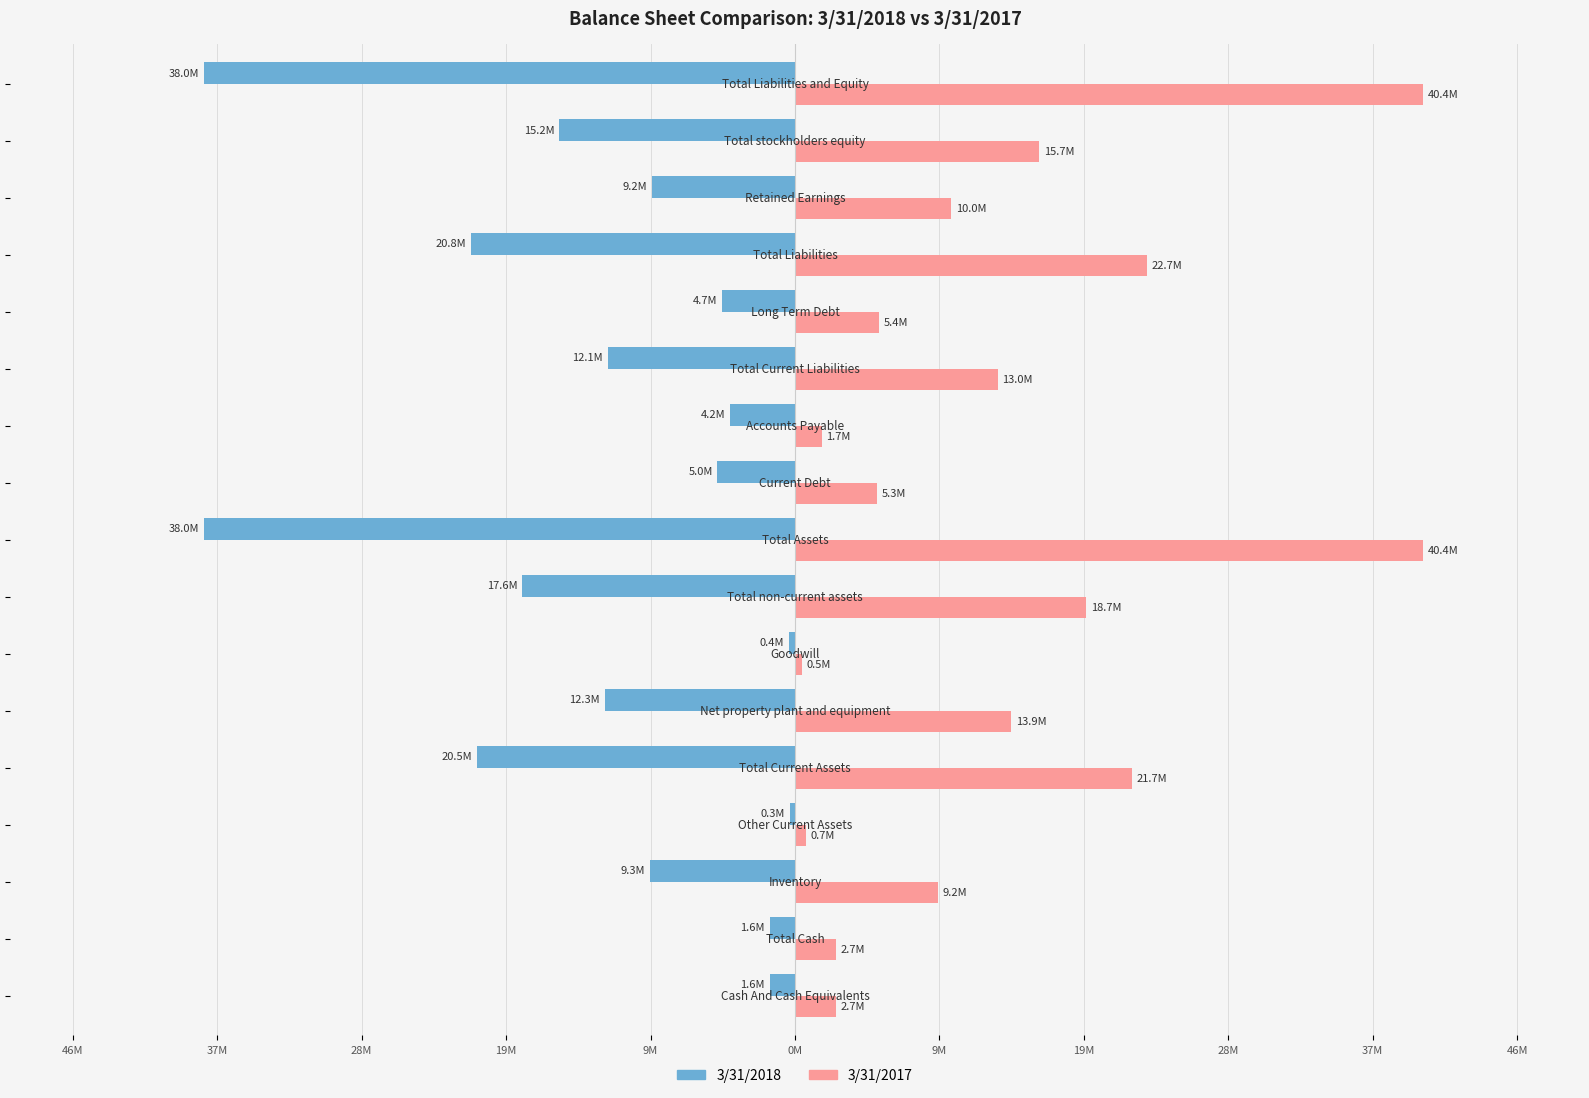

What is the lowest value of the 3/31/2017 series?

0.5